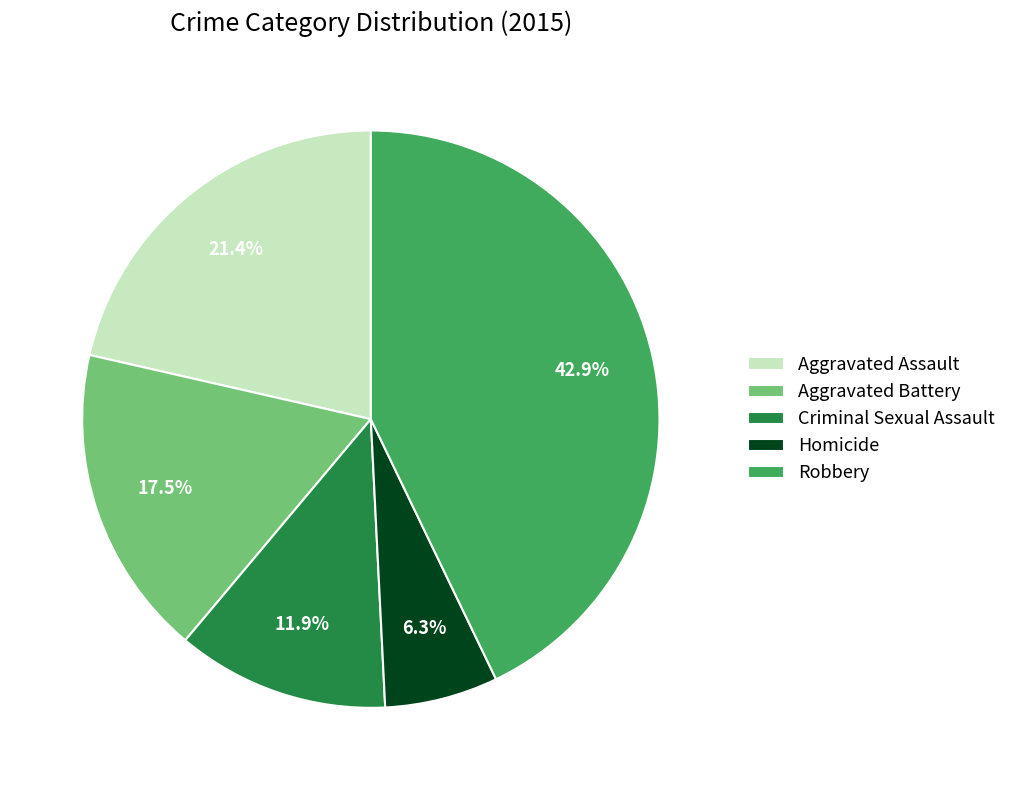

To the nearest percent, what is the average slice percentage?

20%